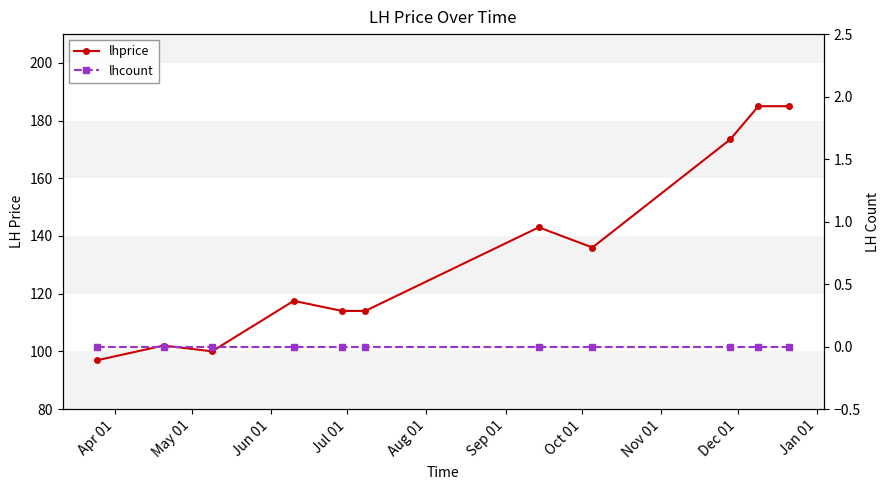

Which series has the largest total across all categories?

lhprice